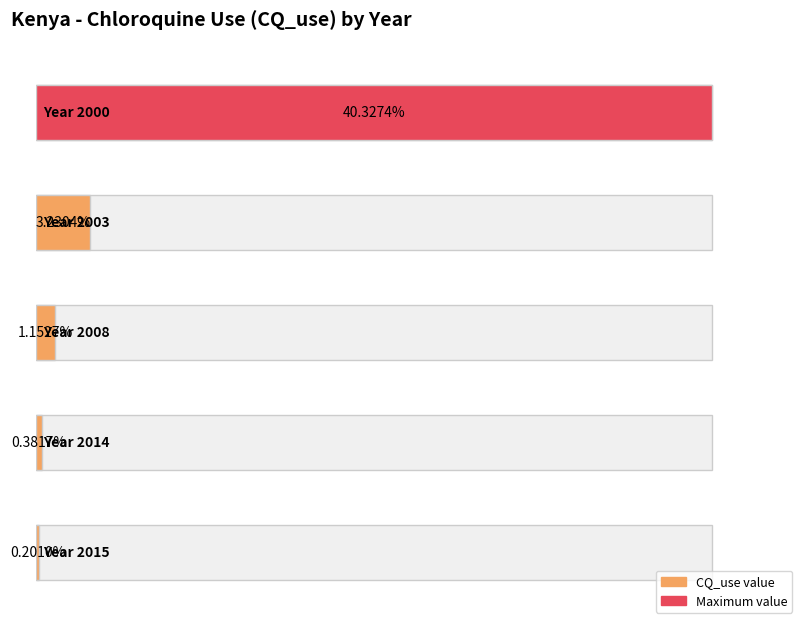

Does the chart contain stacked bars?

No